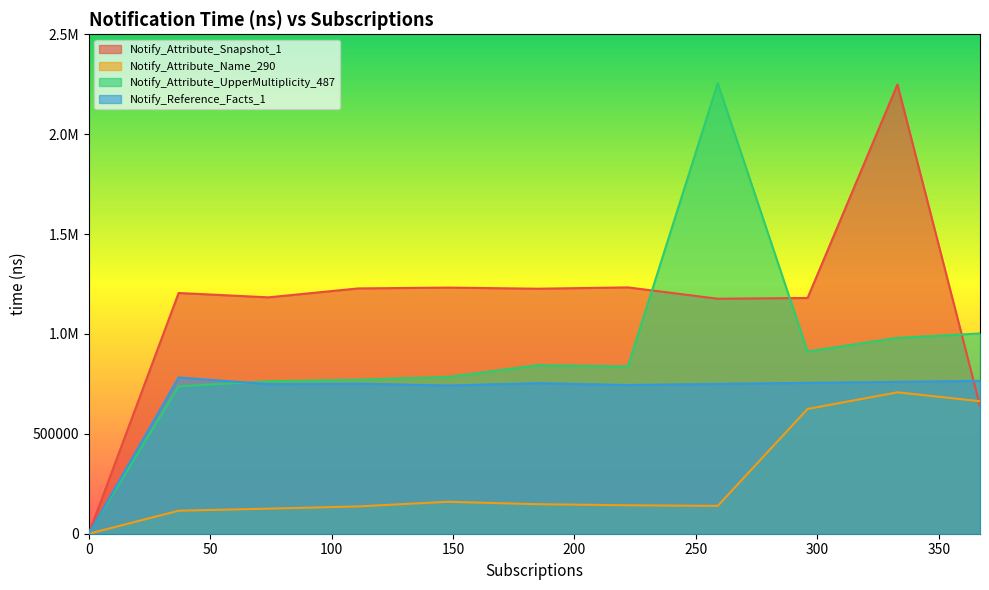

The value of Notify_Attribute_UpperMultiplicity_487 at 333 is 980273.5. True or false?

True